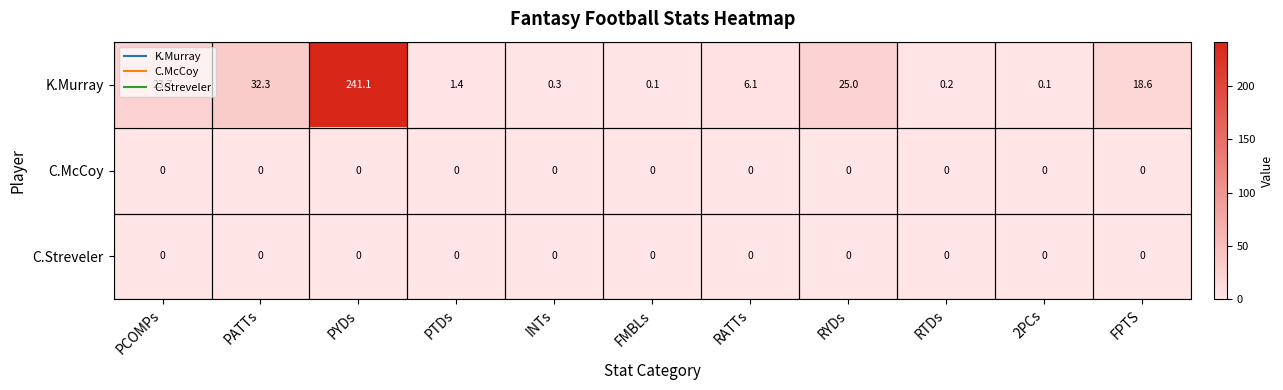

What is the greatest value displayed?

241.1